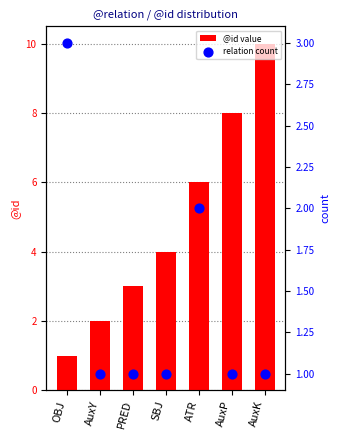

Which series has the largest total across all categories?

@id value